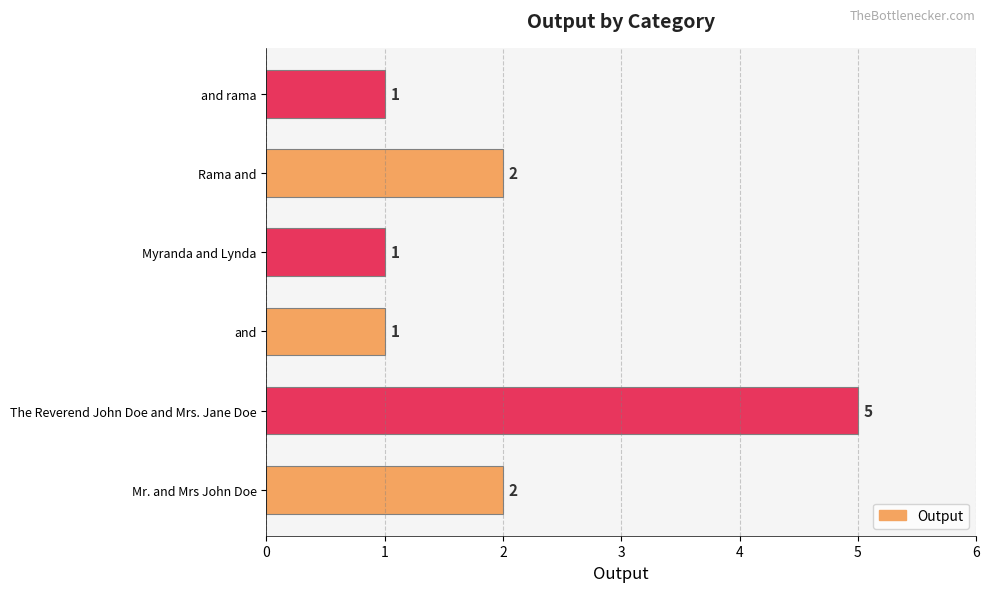

Count the values in the range 1 to 2.

5